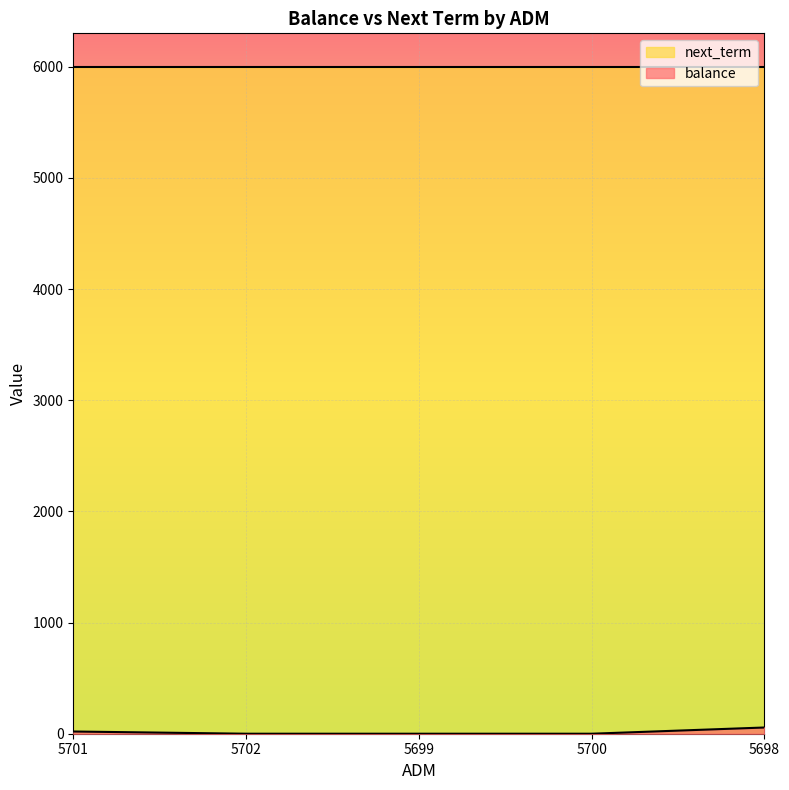

Rank the categories by value from lowest to highest.

5702, 5699, 5700, 5701, 5698